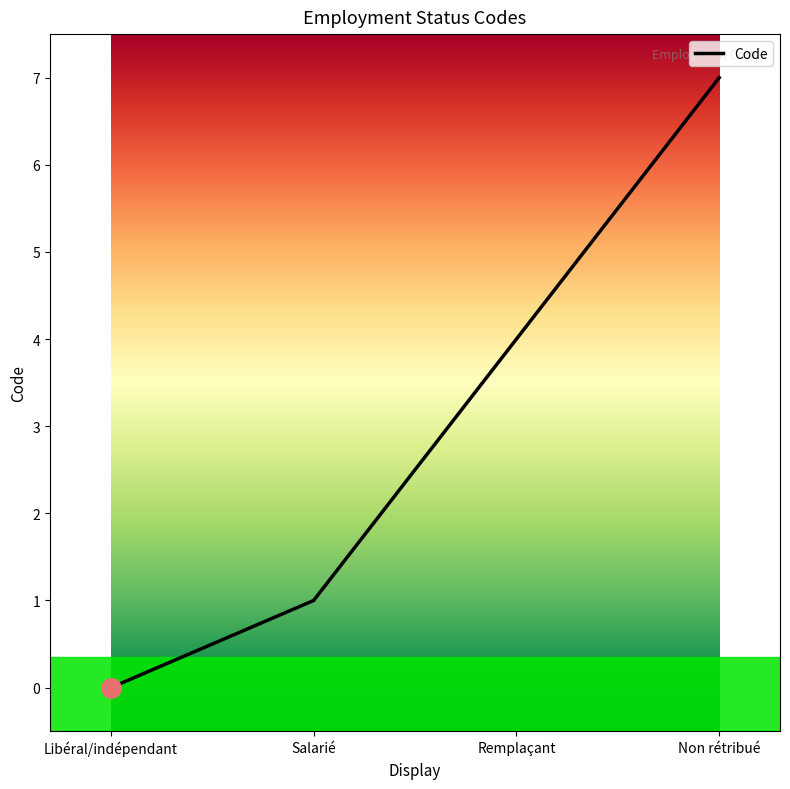

What is the greatest value displayed?

7